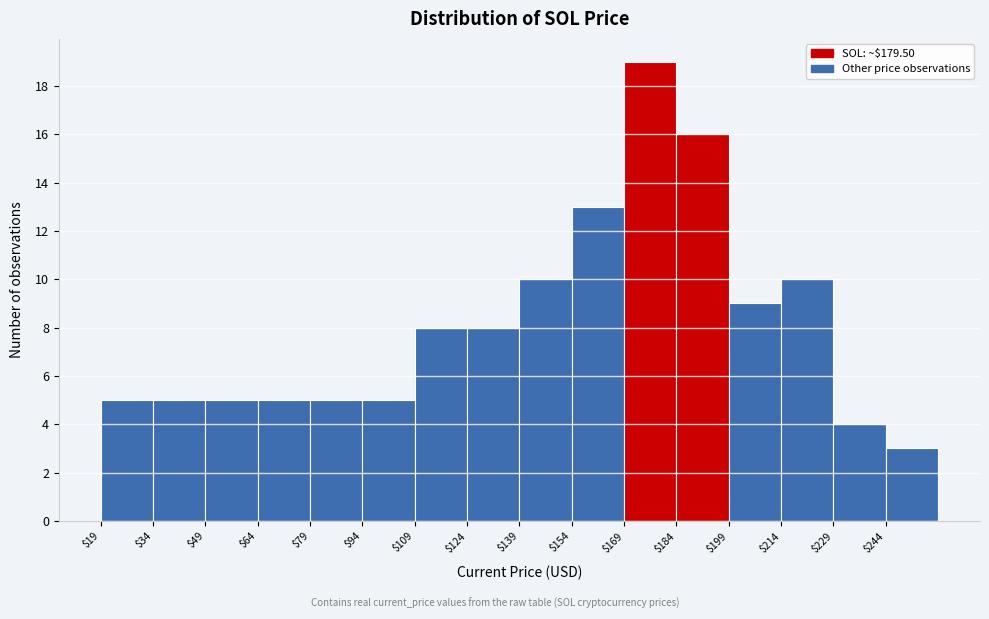

Reading left to right, list every bar in this chart as the range it spans on the x-axis followed by its height. Neither the bar edges nor the heights are printed on the chart, so give them approximately, as read against the axes.

19 to 34: 5
34 to 49: 5
49 to 64: 5
64 to 79: 5
79 to 94: 5
94 to 109: 5
109 to 124: 8
124 to 139: 8
139 to 154: 10
154 to 169: 13
169 to 184: 19
184 to 199: 16
199 to 214: 9
214 to 229: 10
229 to 244: 4
244 to 259: 3